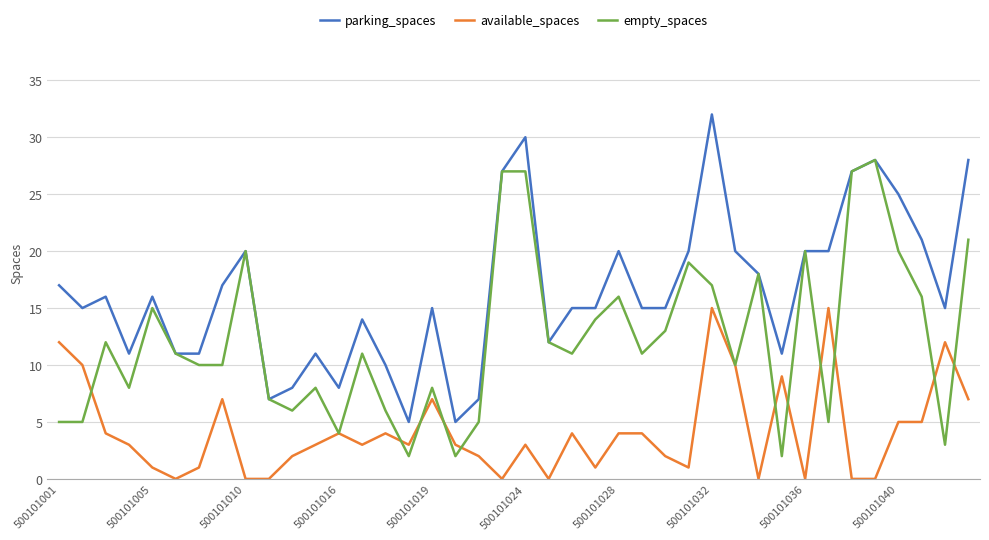

List the series in order of their overall mean, highest first.

parking_spaces, empty_spaces, available_spaces